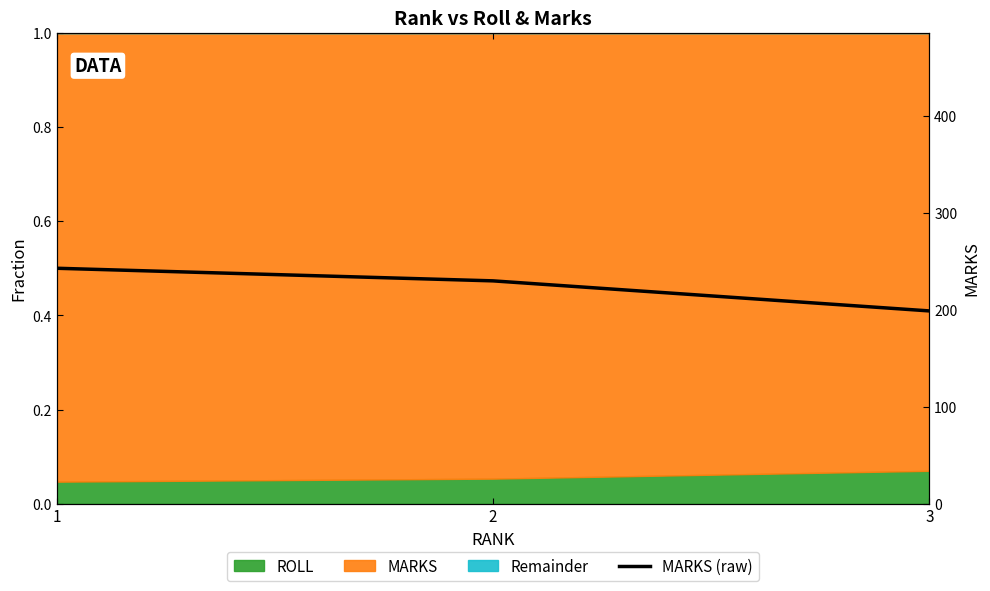

What is the maximum value shown in the chart?

243